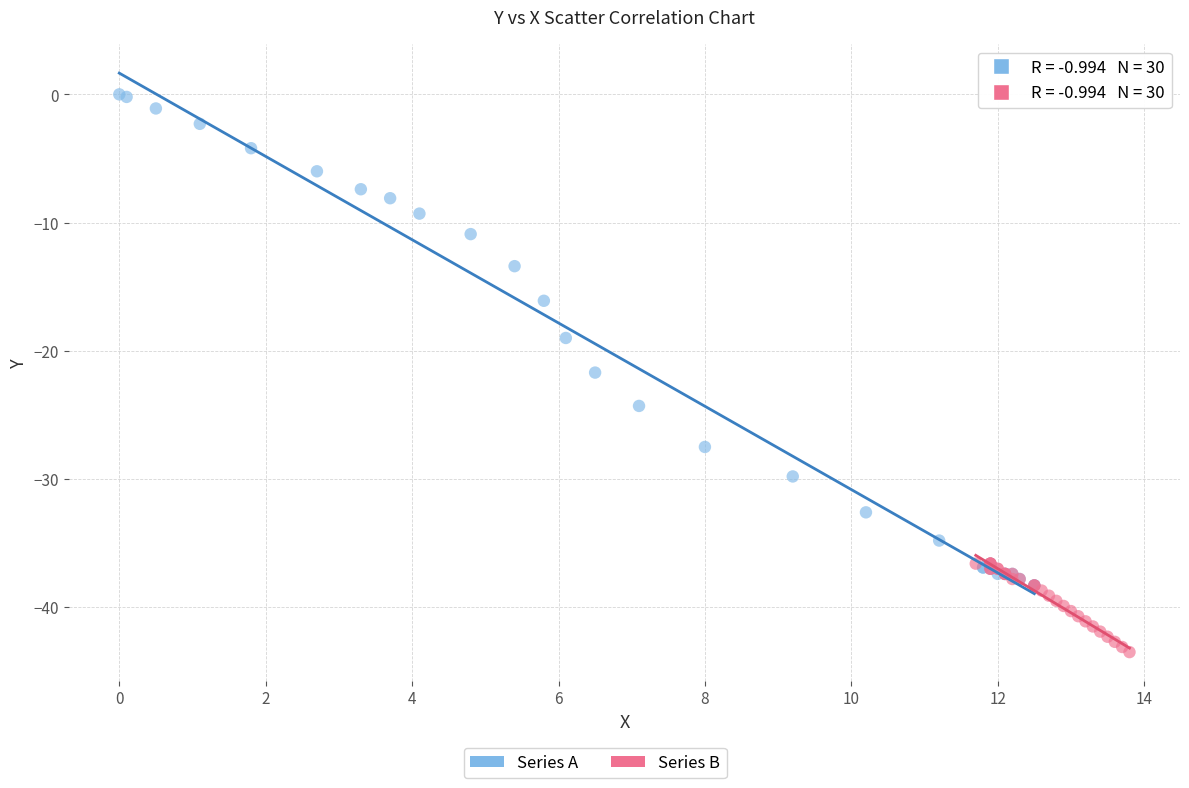

Which series has the largest Y range (max minus min)?

Series A